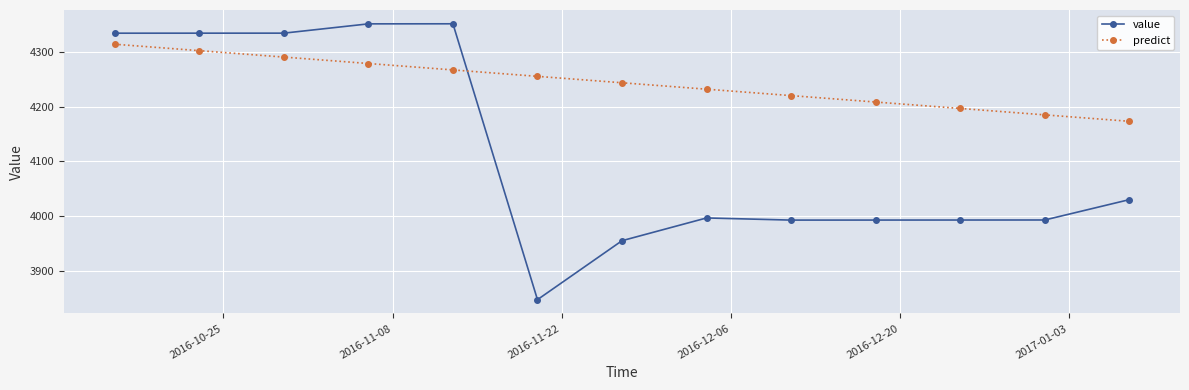

What is the difference between the second highest and minimum values in the predict series?

129.3